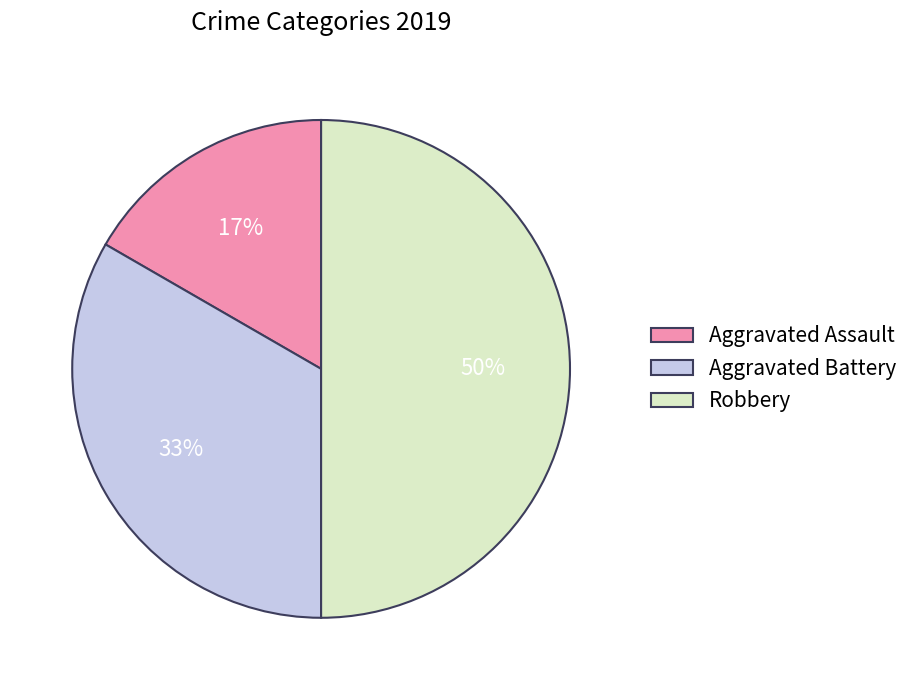

What is the largest slice in the pie chart?

Robbery